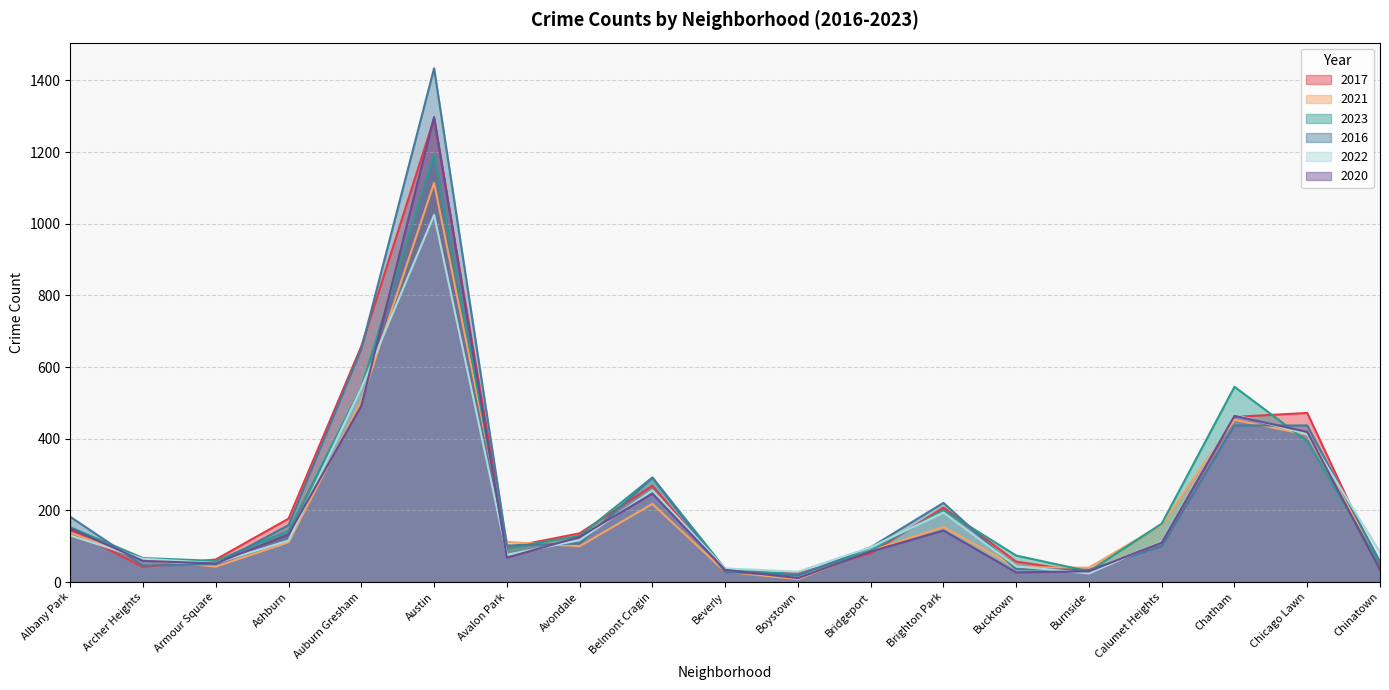

Reading right to left, transcribe all the data shown in this chart.

2017: Chinatown=38	Chicago Lawn=472	Chatham=461	Calumet Heights=111	Burnside=27	Bucktown=57	Brighton Park=208	Bridgeport=80	Boystown=24	Beverly=27	Belmont Cragin=269	Avondale=136	Avalon Park=96	Austin=1294	Auburn Gresham=658	Ashburn=177	Armour Square=63	Archer Heights=42	Albany Park=145
2021: Chinatown=55	Chicago Lawn=411	Chatham=453	Calumet Heights=160	Burnside=40	Bucktown=41	Brighton Park=154	Bridgeport=87	Boystown=8	Beverly=29	Belmont Cragin=218	Avondale=100	Avalon Park=112	Austin=1114	Auburn Gresham=506	Ashburn=111	Armour Square=43	Archer Heights=62	Albany Park=138
2023: Chinatown=49	Chicago Lawn=393	Chatham=545	Calumet Heights=163	Burnside=30	Bucktown=74	Brighton Park=201	Bridgeport=88	Boystown=21	Beverly=37	Belmont Cragin=292	Avondale=129	Avalon Park=94	Austin=1194	Auburn Gresham=544	Ashburn=143	Armour Square=59	Archer Heights=67	Albany Park=153
2016: Chinatown=57	Chicago Lawn=437	Chatham=437	Calumet Heights=100	Burnside=34	Bucktown=36	Brighton Park=221	Bridgeport=97	Boystown=18	Beverly=28	Belmont Cragin=291	Avondale=108	Avalon Park=102	Austin=1434	Auburn Gresham=651	Ashburn=159	Armour Square=50	Archer Heights=46	Albany Park=182
2022: Chinatown=83	Chicago Lawn=413	Chatham=467	Calumet Heights=113	Burnside=24	Bucktown=44	Brighton Park=194	Bridgeport=97	Boystown=29	Beverly=38	Belmont Cragin=256	Avondale=117	Avalon Park=76	Austin=1025	Auburn Gresham=542	Ashburn=116	Armour Square=53	Archer Heights=65	Albany Park=130
2020: Chinatown=34	Chicago Lawn=419	Chatham=464	Calumet Heights=110	Burnside=30	Bucktown=27	Brighton Park=144	Bridgeport=85	Boystown=11	Beverly=34	Belmont Cragin=247	Avondale=126	Avalon Park=68	Austin=1298	Auburn Gresham=492	Ashburn=133	Armour Square=52	Archer Heights=59	Albany Park=150